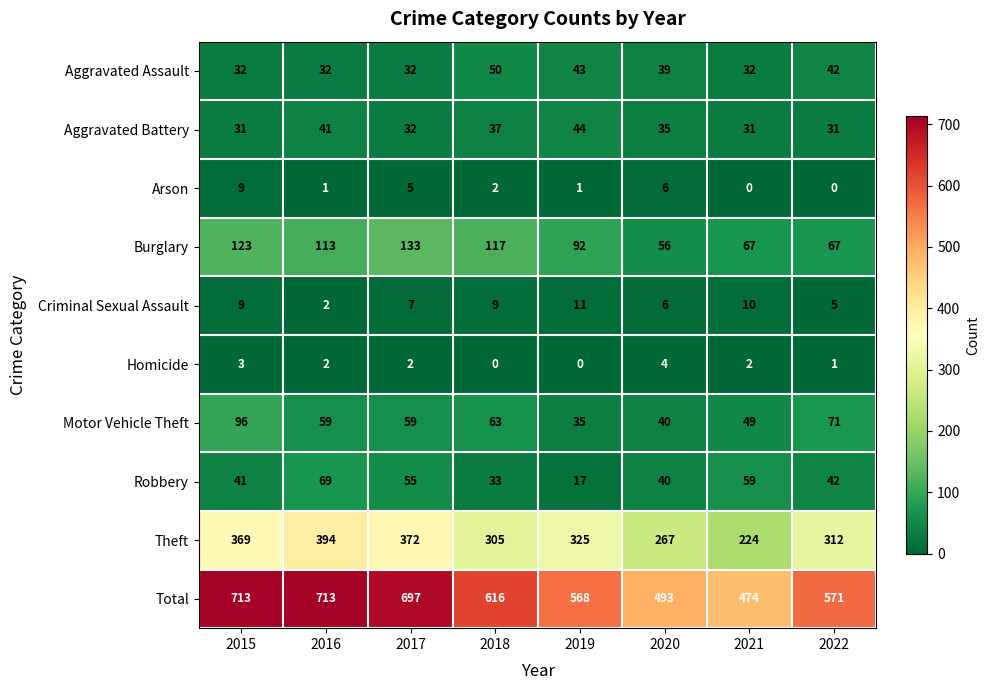

True or false: Robbery has a value of 17 at 2019.

True